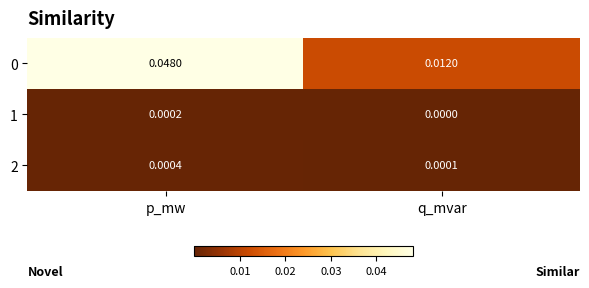

Is the value of 2 at p_mw greater than the value of 1 at q_mvar?

Yes